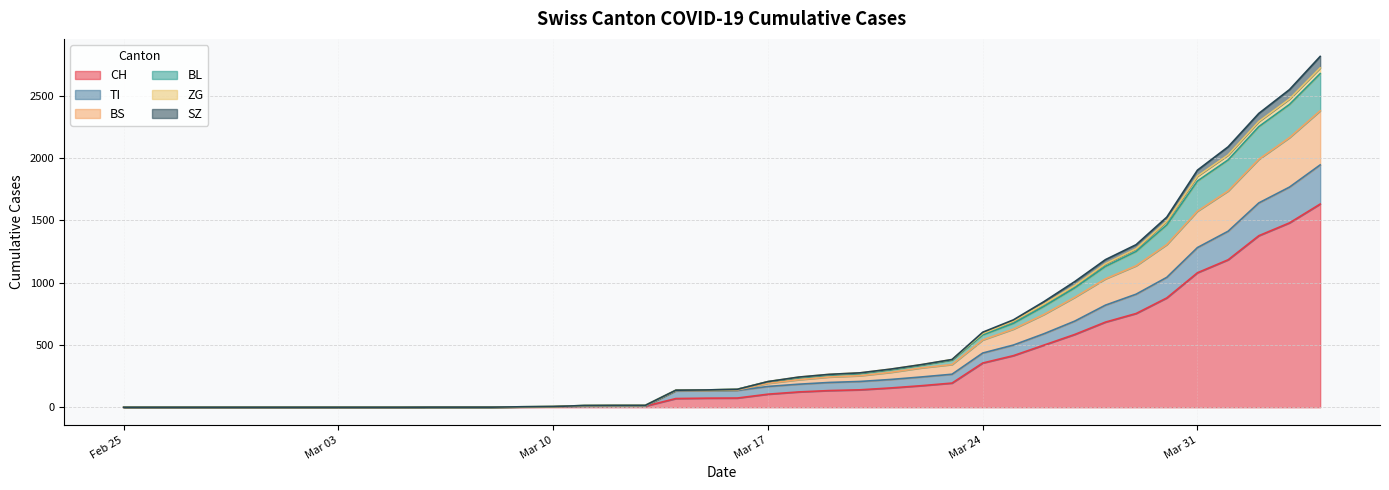

What is the highest value of the CH series?

1630